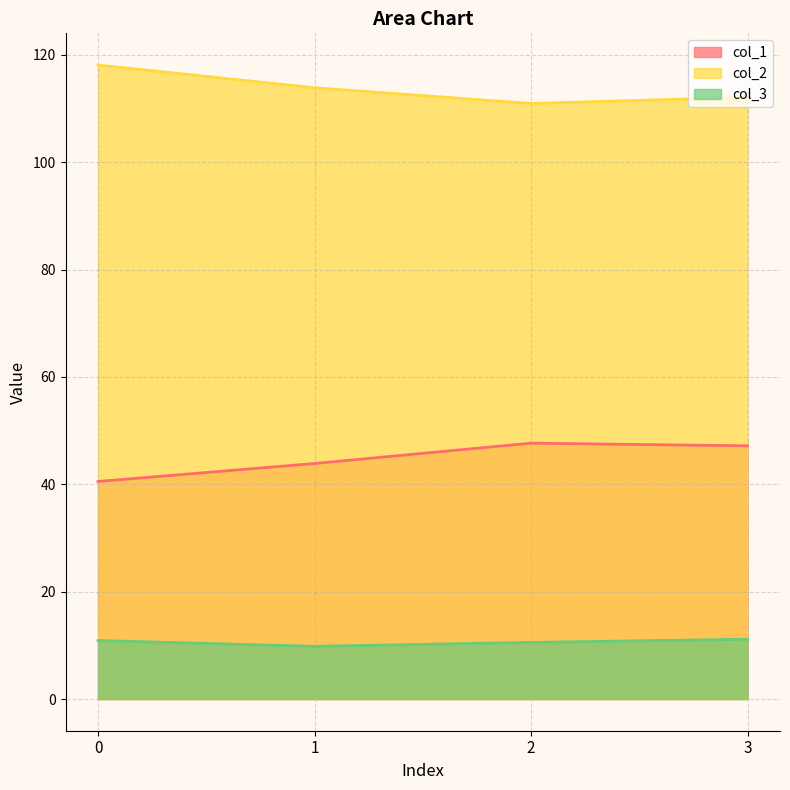

True or false: col_3 and col_1 cross at least once.

False